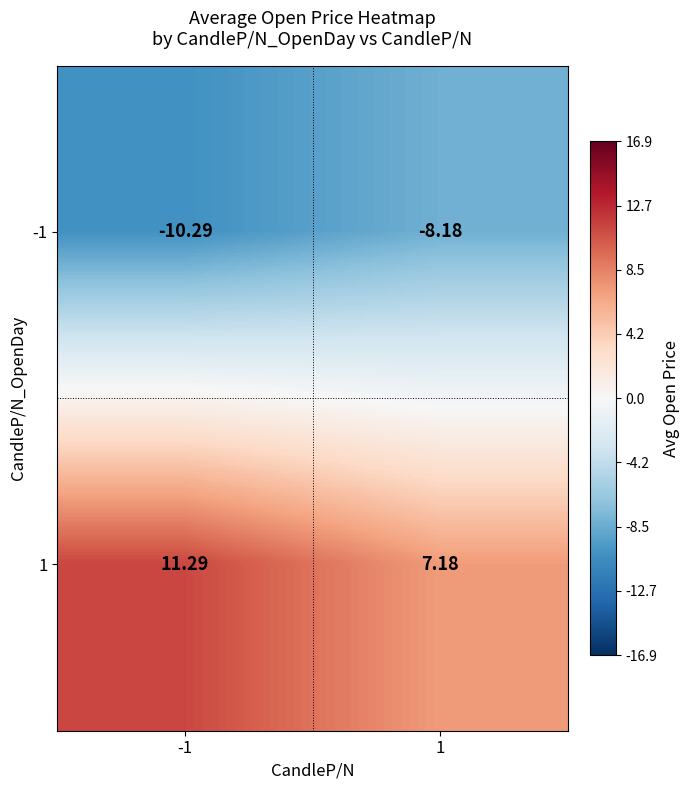

Is the value of 1 at 1 greater than the value of -1 at -1?

Yes